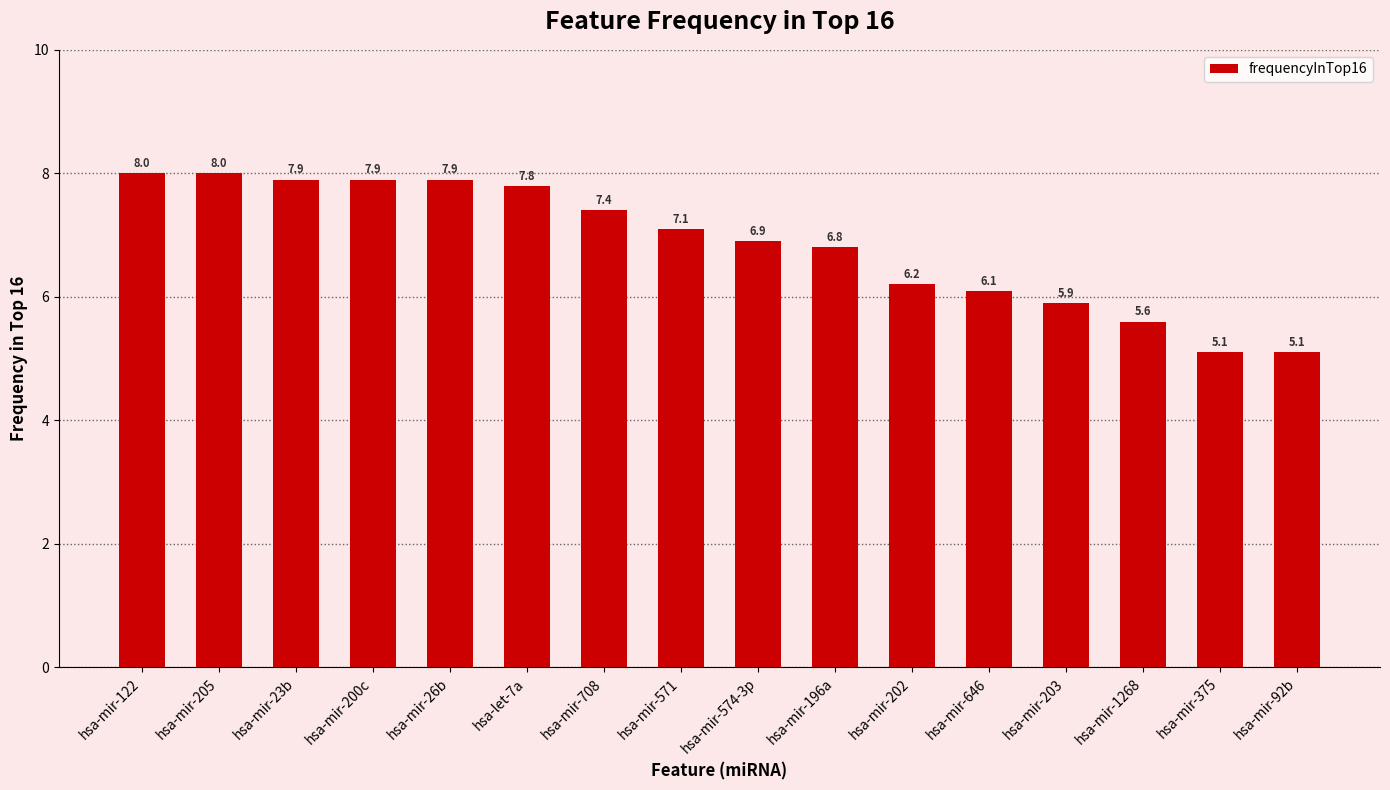

How many bars are there in total?

16